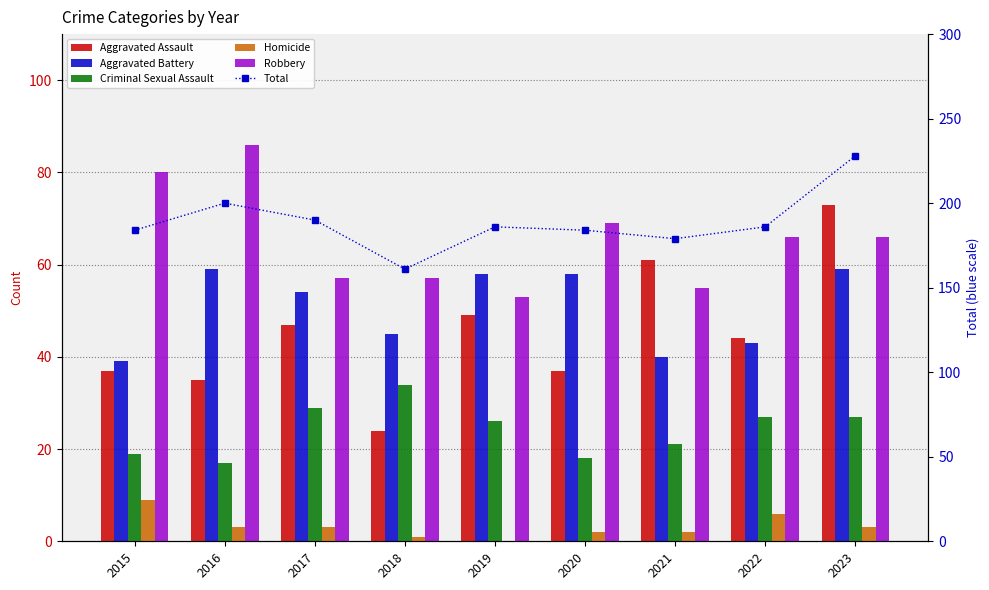

At how many categories does at least one series exceed 166?

8